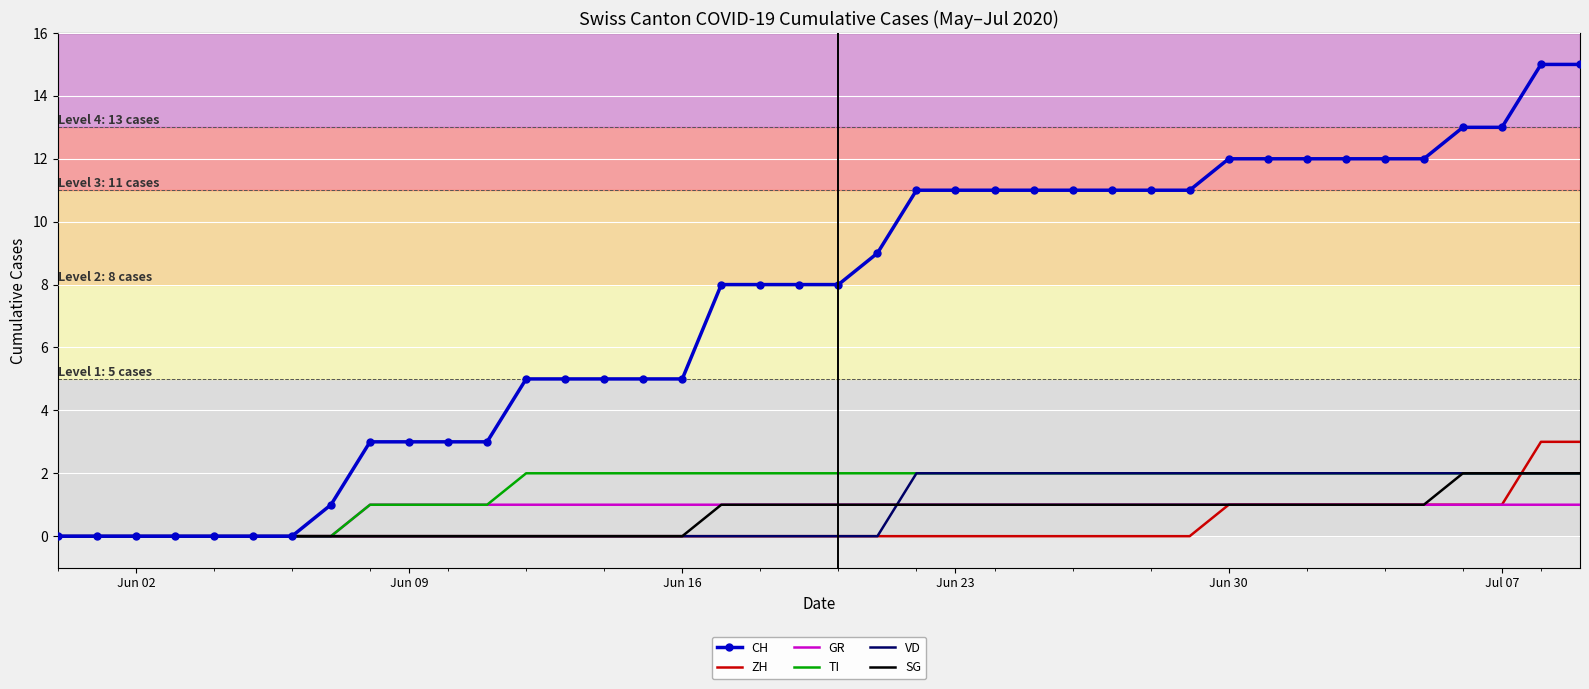

Which series has the widest spread of values?

CH